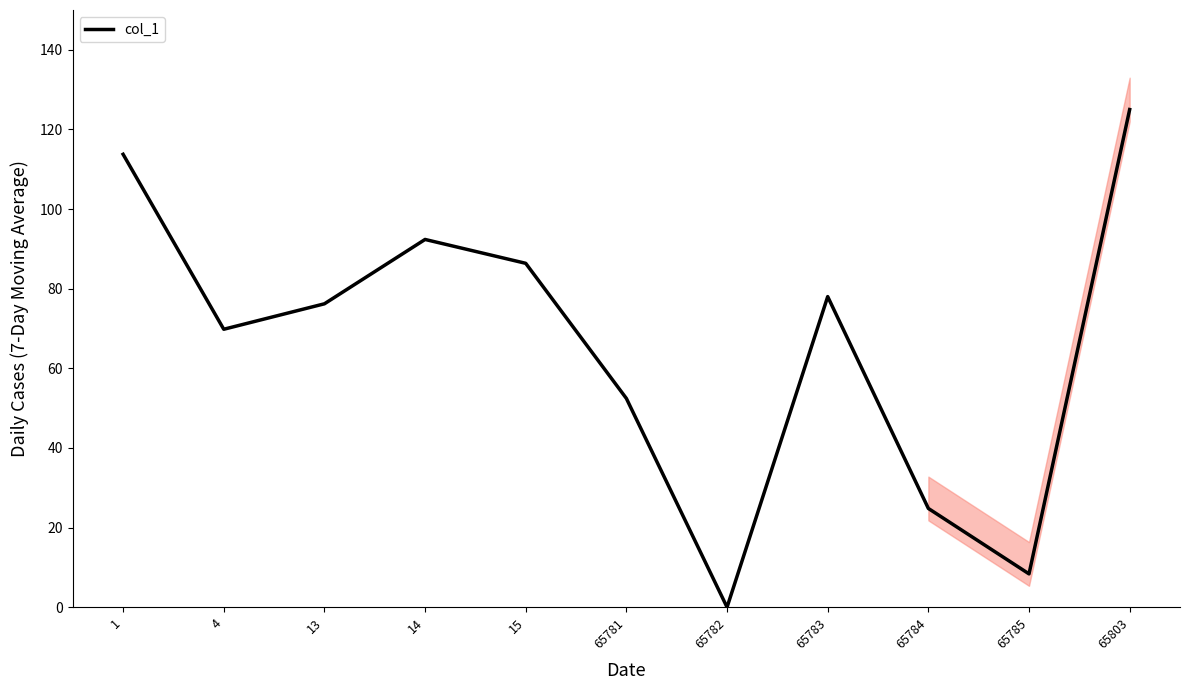

What is the average value?

66.1